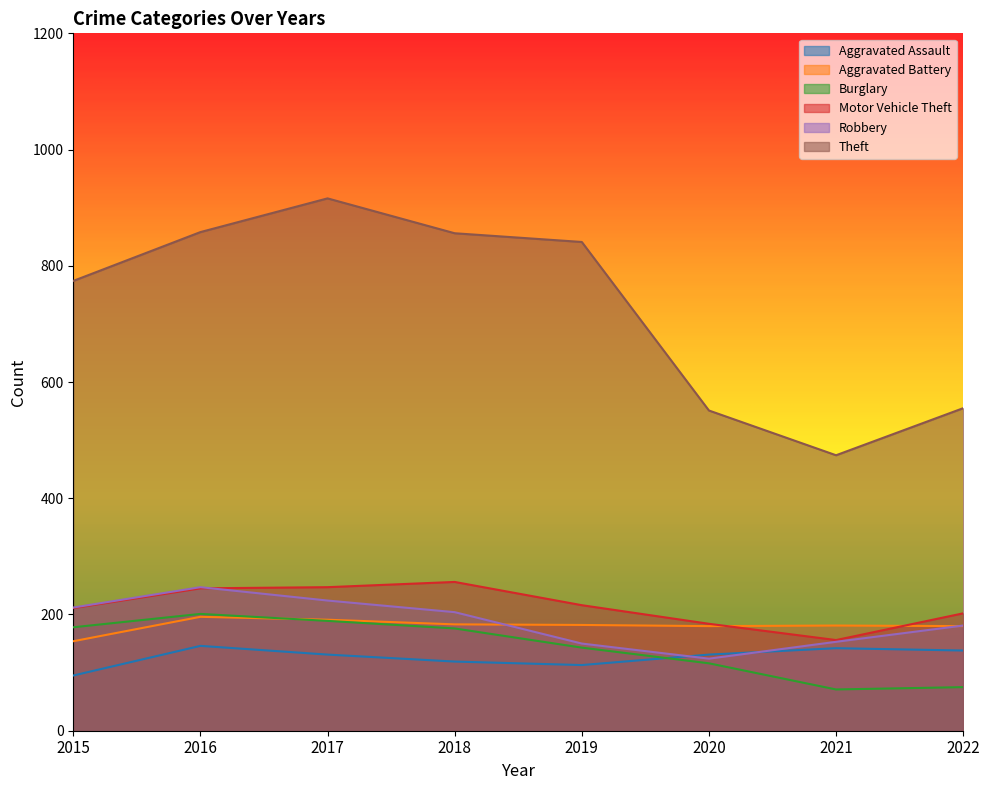

Rank the series by their maximum value, from lowest to highest.

Aggravated Assault, Aggravated Battery, Burglary, Robbery, Motor Vehicle Theft, Theft